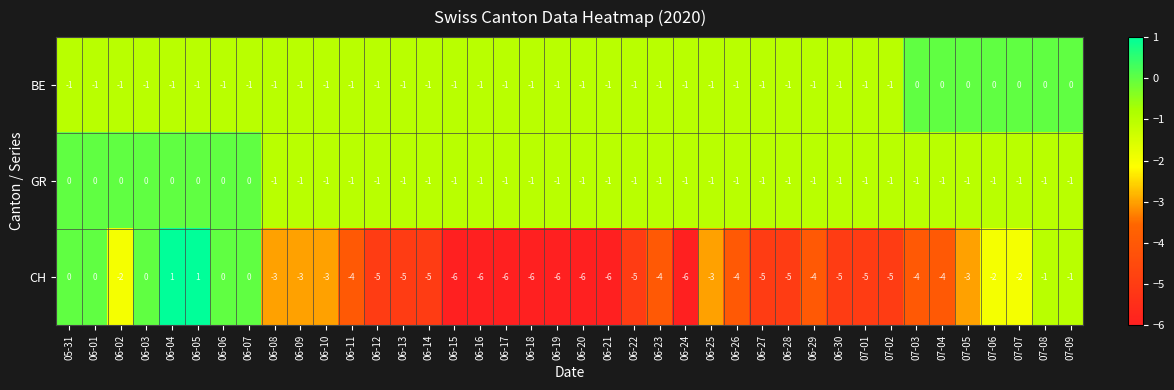

What is the difference between the maximum and second lowest values in the CH series?

7